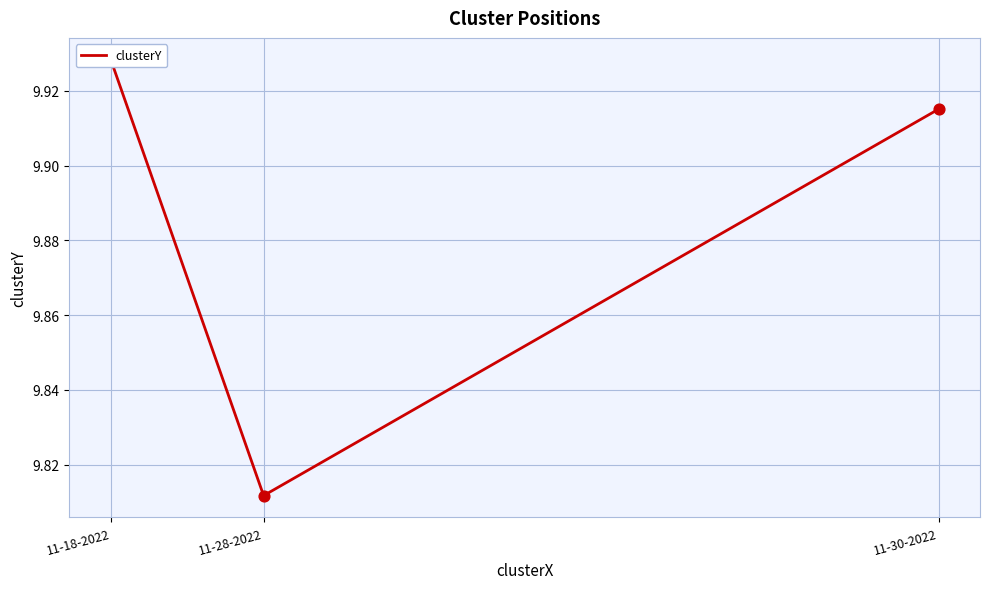

What is the ratio of the value at 11-30-2022 to the value at 11-28-2022?

1.0